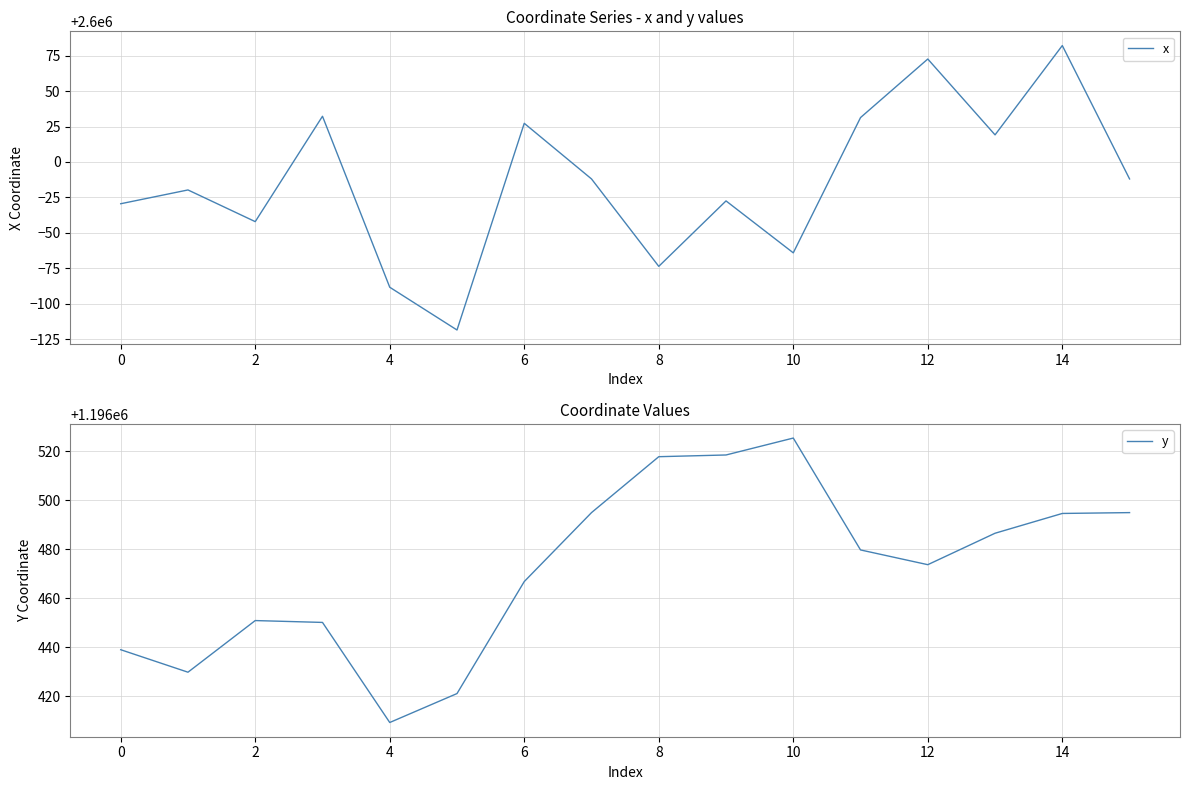

True or false: x and y cross at least once.

False